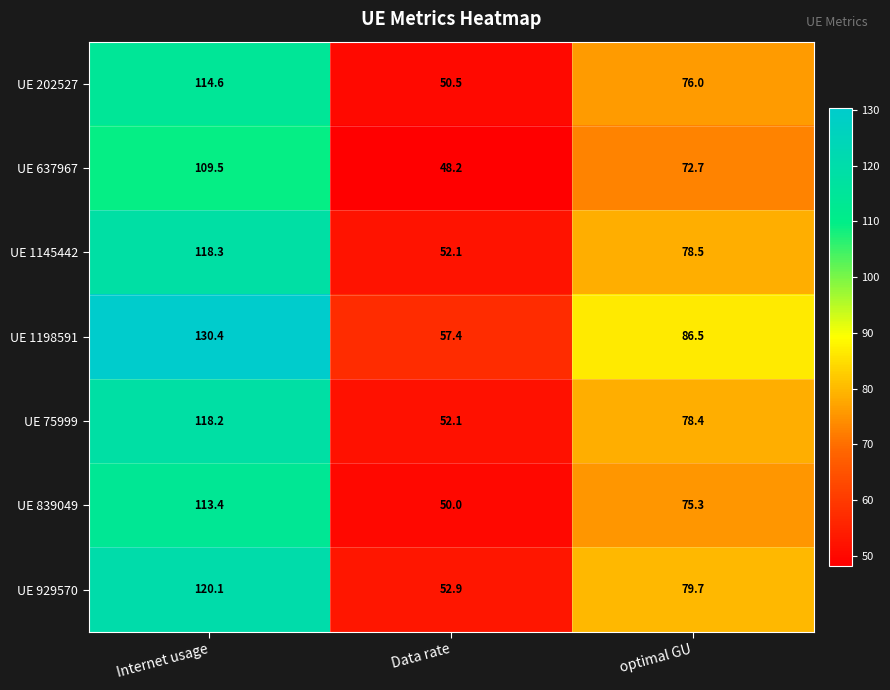

Which series has the largest total across all categories?

UE 1198591